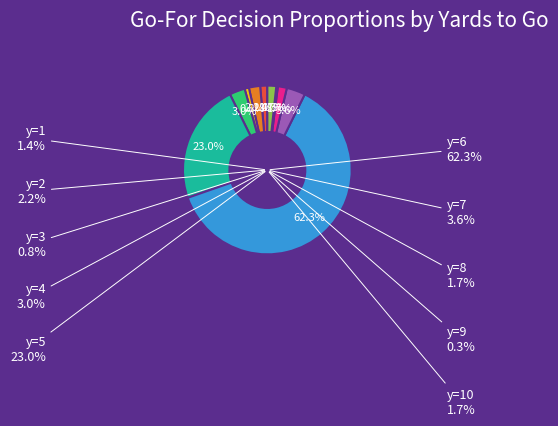

What percentage is the y=3 slice, to the nearest percent?

1%